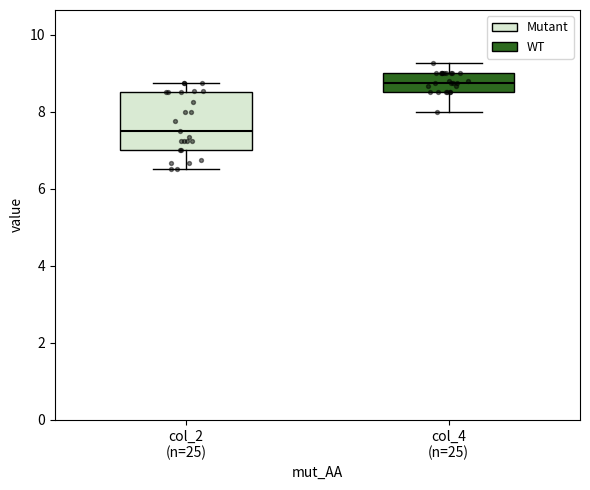

Reading left to right, read every box against the y-axis: the position of its median line, the range the box covers, and the ends of its whiskers. The values are not printed on the chart, so give them approximately, as read against the axis.

col_2 (n=25): median 7.6, box 7.0 to 8.6, whiskers 6.6 to 8.8
col_4 (n=25): median 8.8, box 8.6 to 9.0, whiskers 8.0 to 9.2